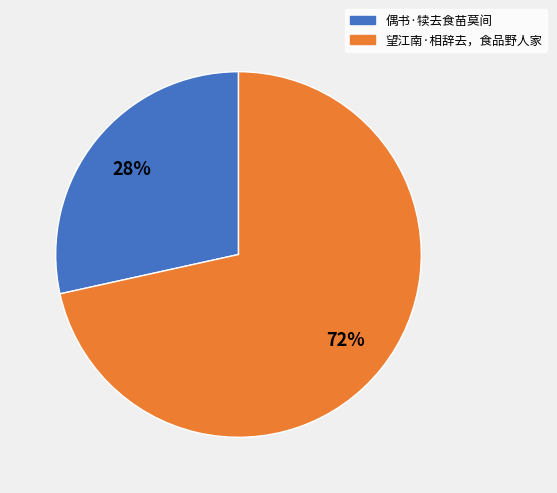

Which category accounts for the majority?

望江南·相辞去，食品野人家